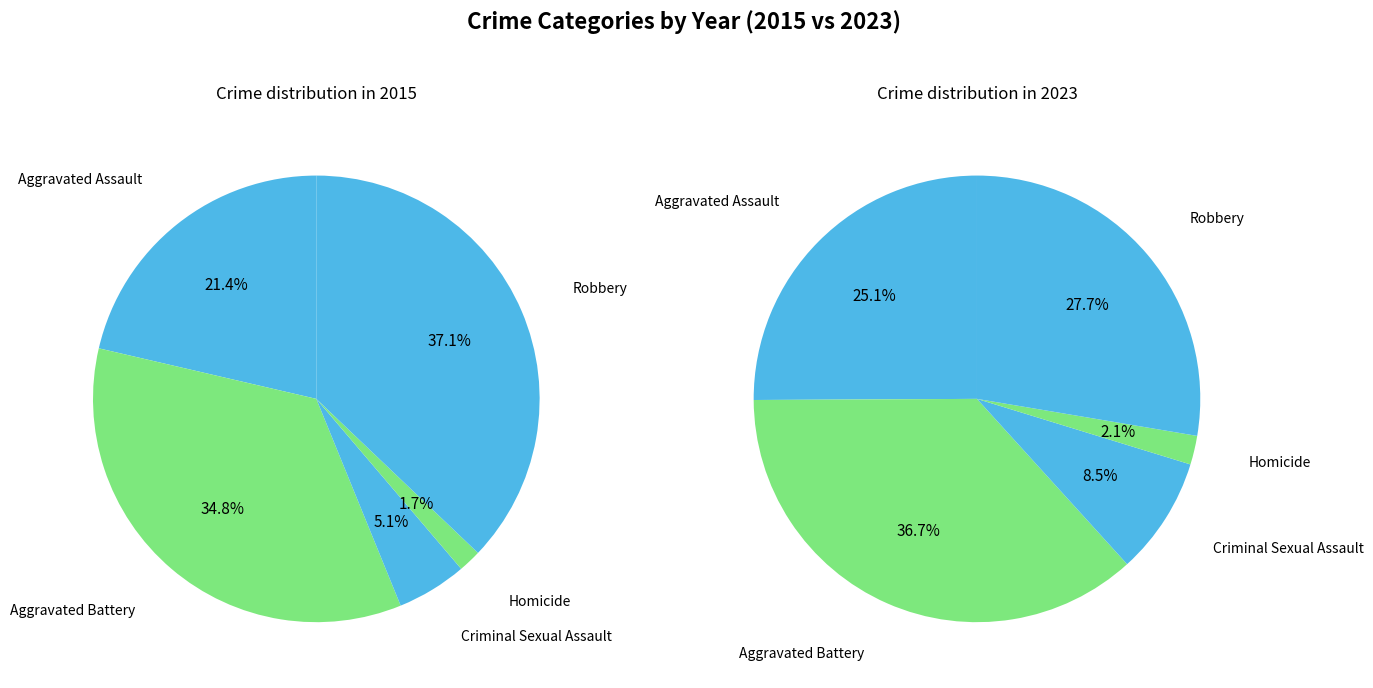

What percentage is the 3 slice, to the nearest percent?

2%